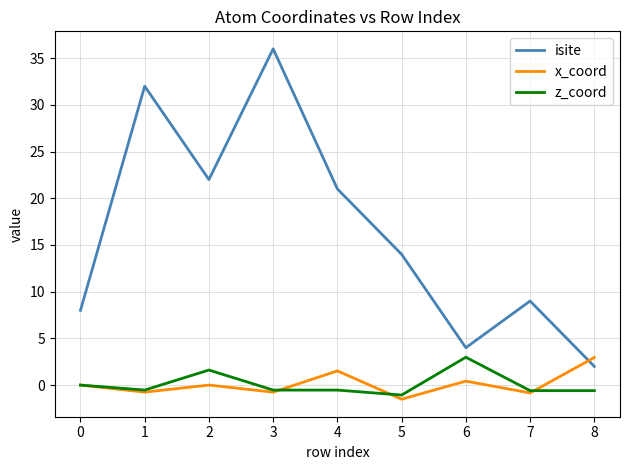

What is the spread (max minus min) of values at 2?

22.0